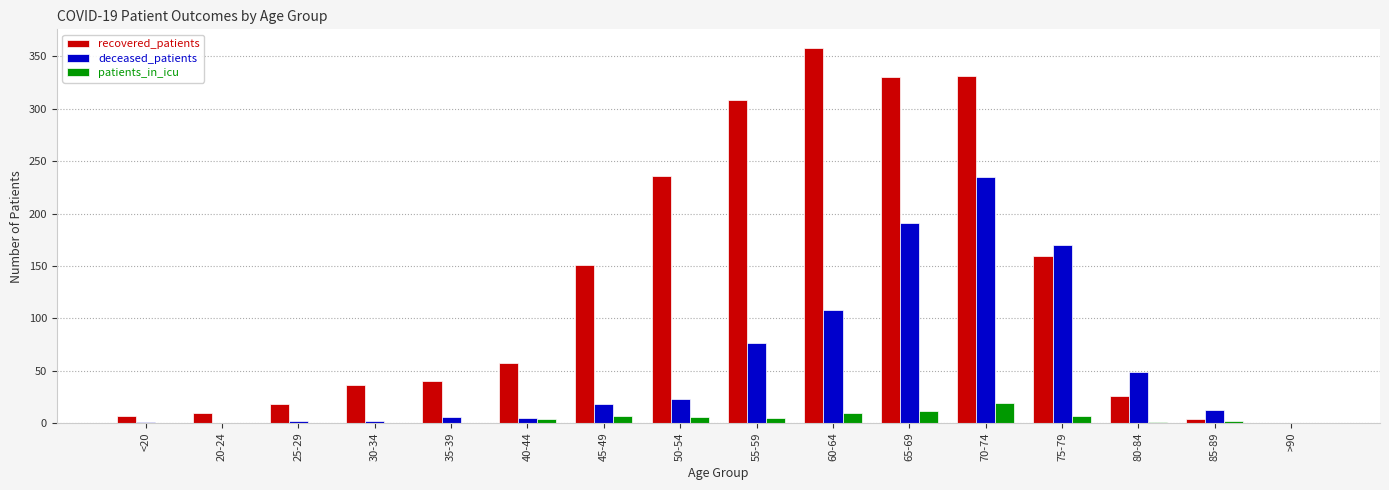

Where is deceased_patients nearest to the value 117?

60-64